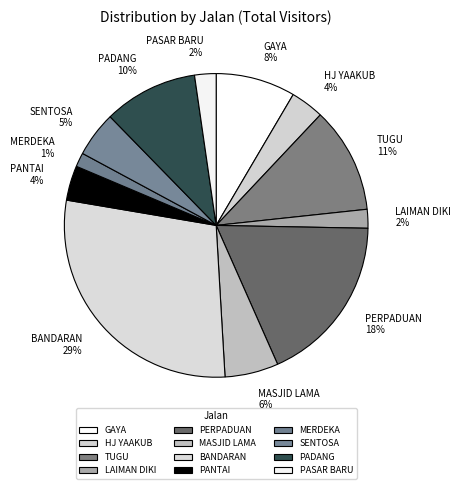

Is it true that PASAR BARU is 2% of the pie?

True